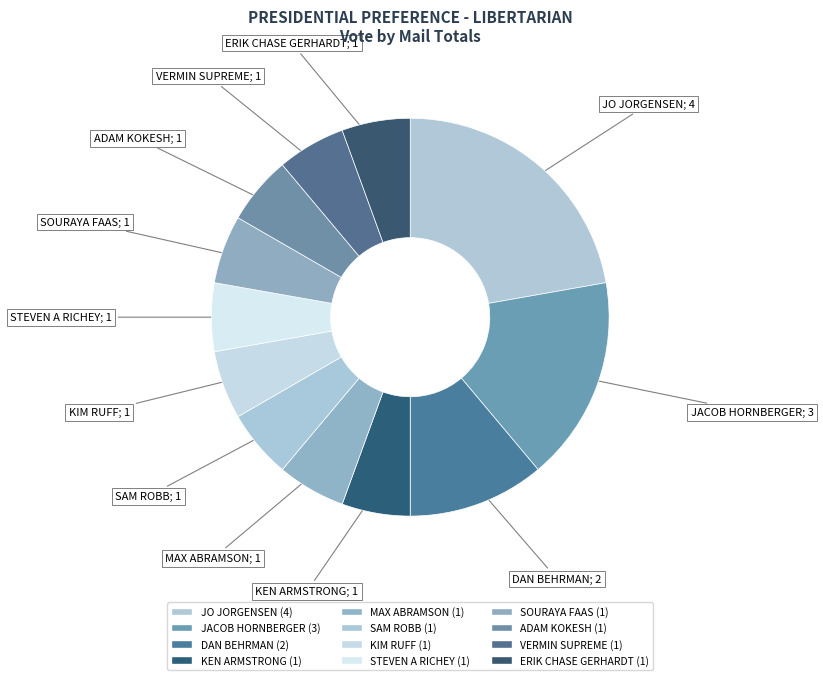

What is the smallest slice in the pie chart?

KEN ARMSTRONG